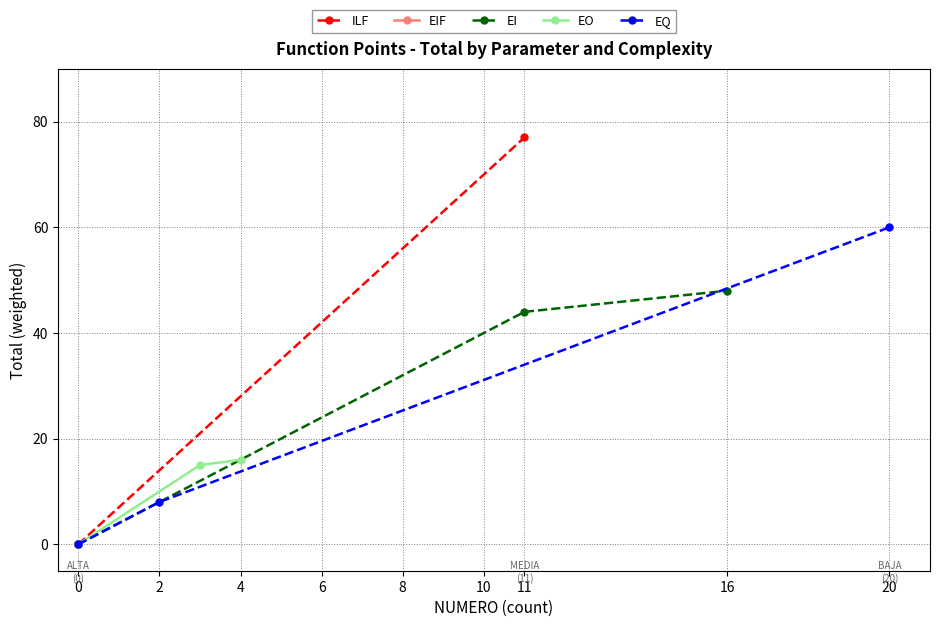

Is it true that EI equals 0 at 0?

True